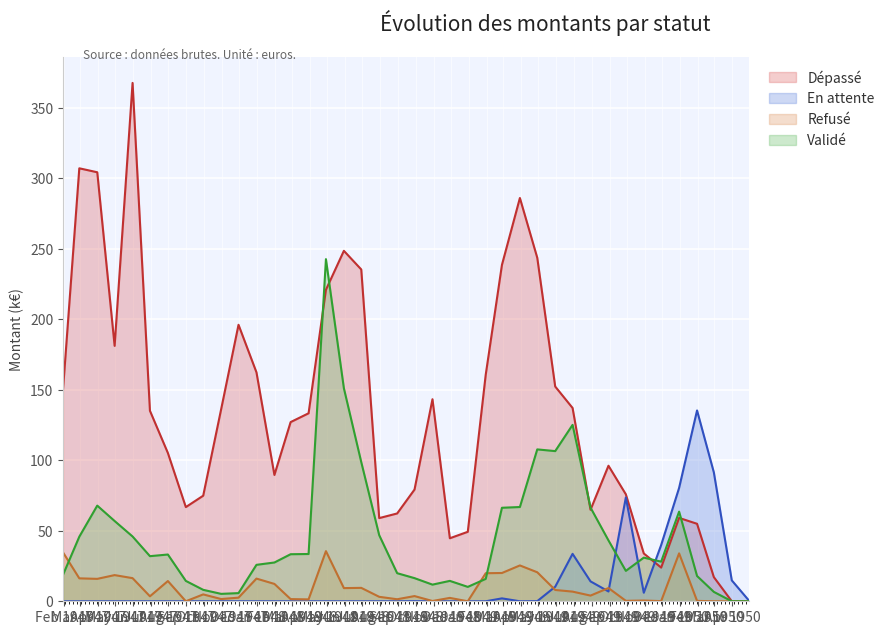

What is the spread (max minus min) of values at 17410?

66.8